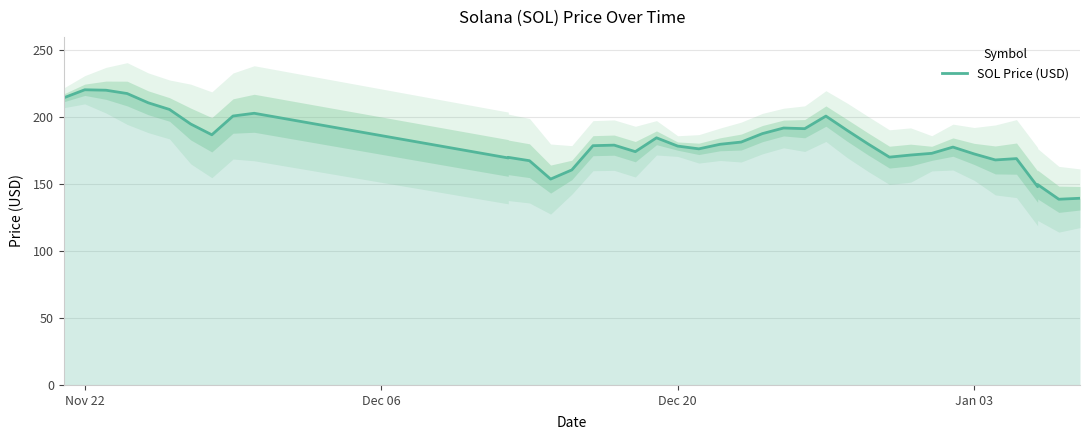

How many values exceed 179?

20